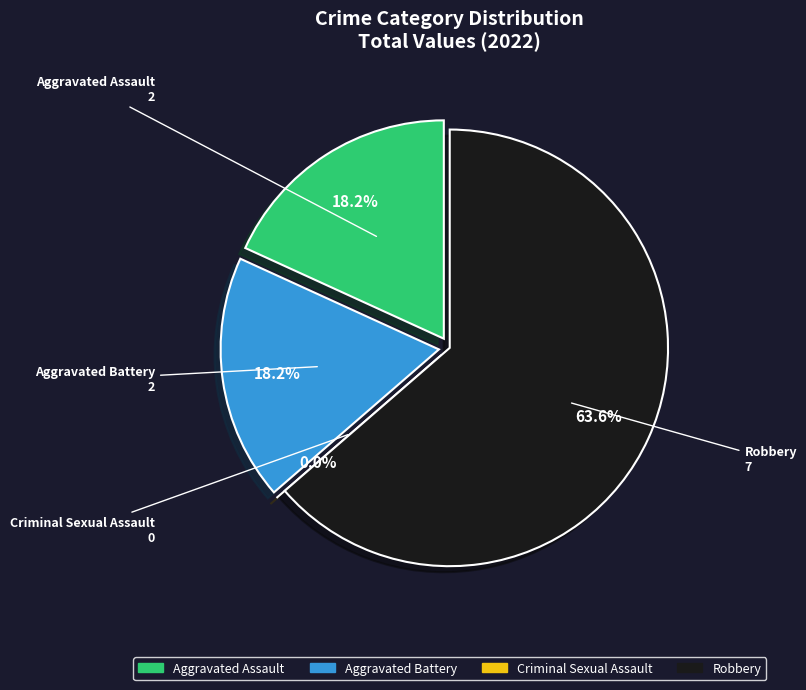

What is the majority slice?

Robbery